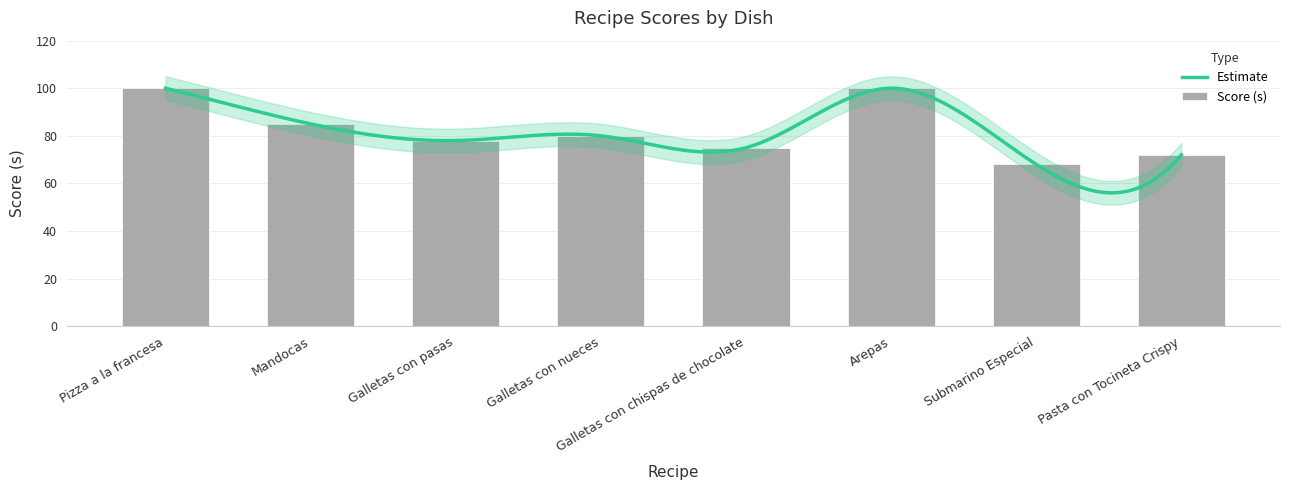

Reading left to right, extract all data points from this chart.

100	85	78	80	75	100	68	72